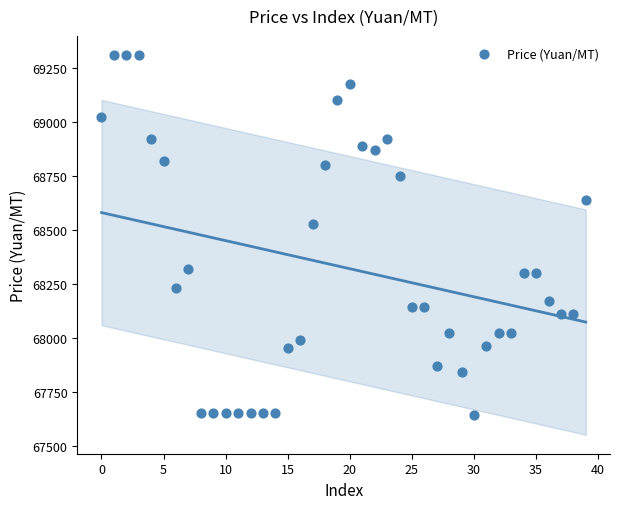

What Y value in the scatter plot is closest to 68475?

68525